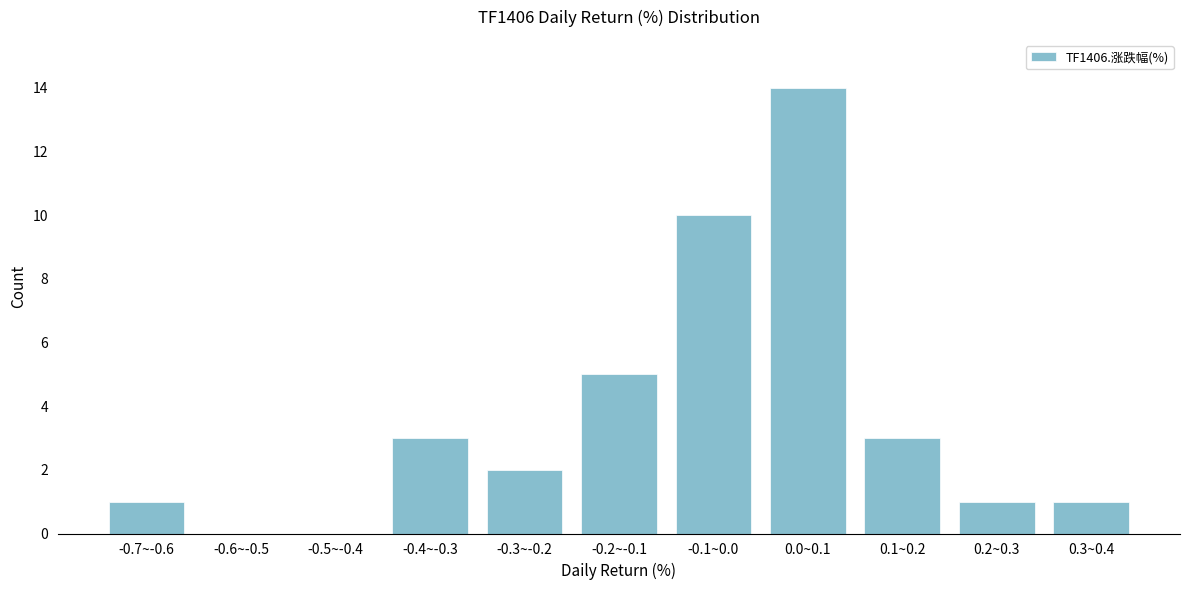

Reading left to right, transcribe all the data shown in this chart.

-0.7~-0.6=1	-0.6~-0.5=0	-0.5~-0.4=0	-0.4~-0.3=3	-0.3~-0.2=2	-0.2~-0.1=5	-0.1~0.0=10	0.0~0.1=14	0.1~0.2=3	0.2~0.3=1	0.3~0.4=1